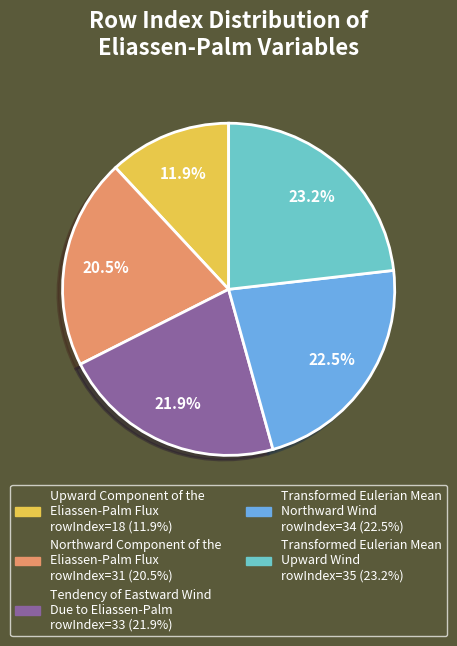

To the nearest percent, what is the average slice percentage?

20%